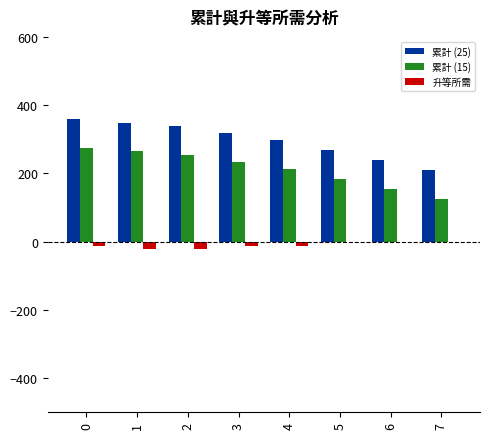

What is the maximum value shown in the chart?

358.8